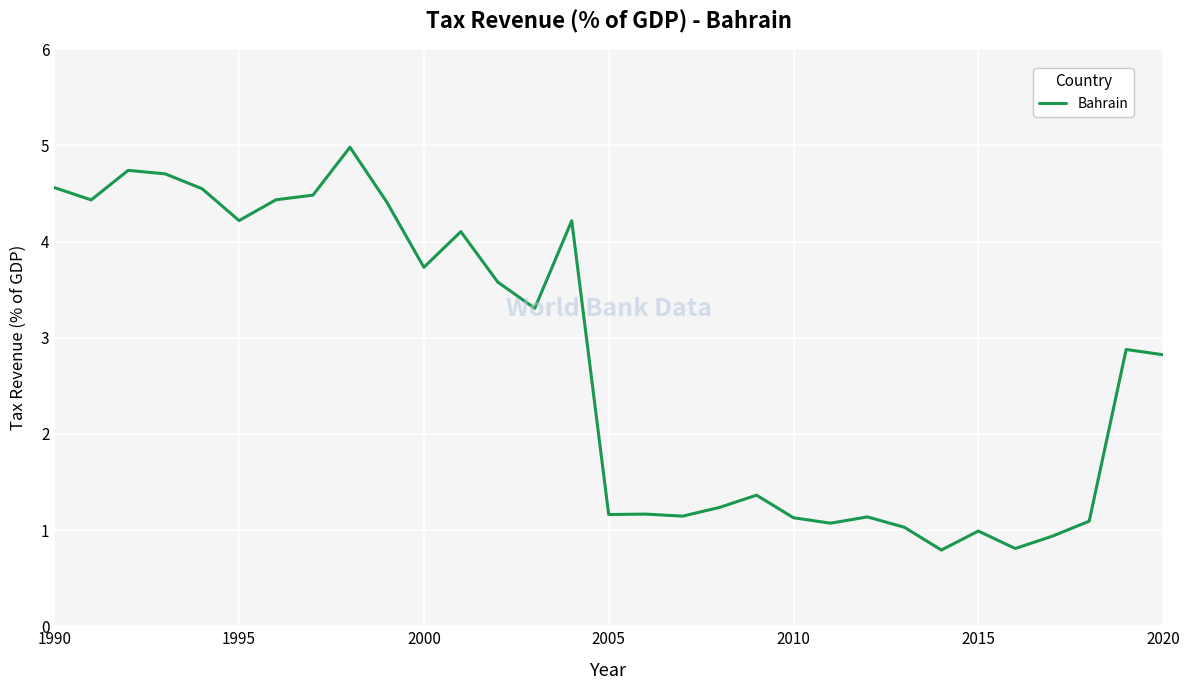

How many series are shown in this chart?

1